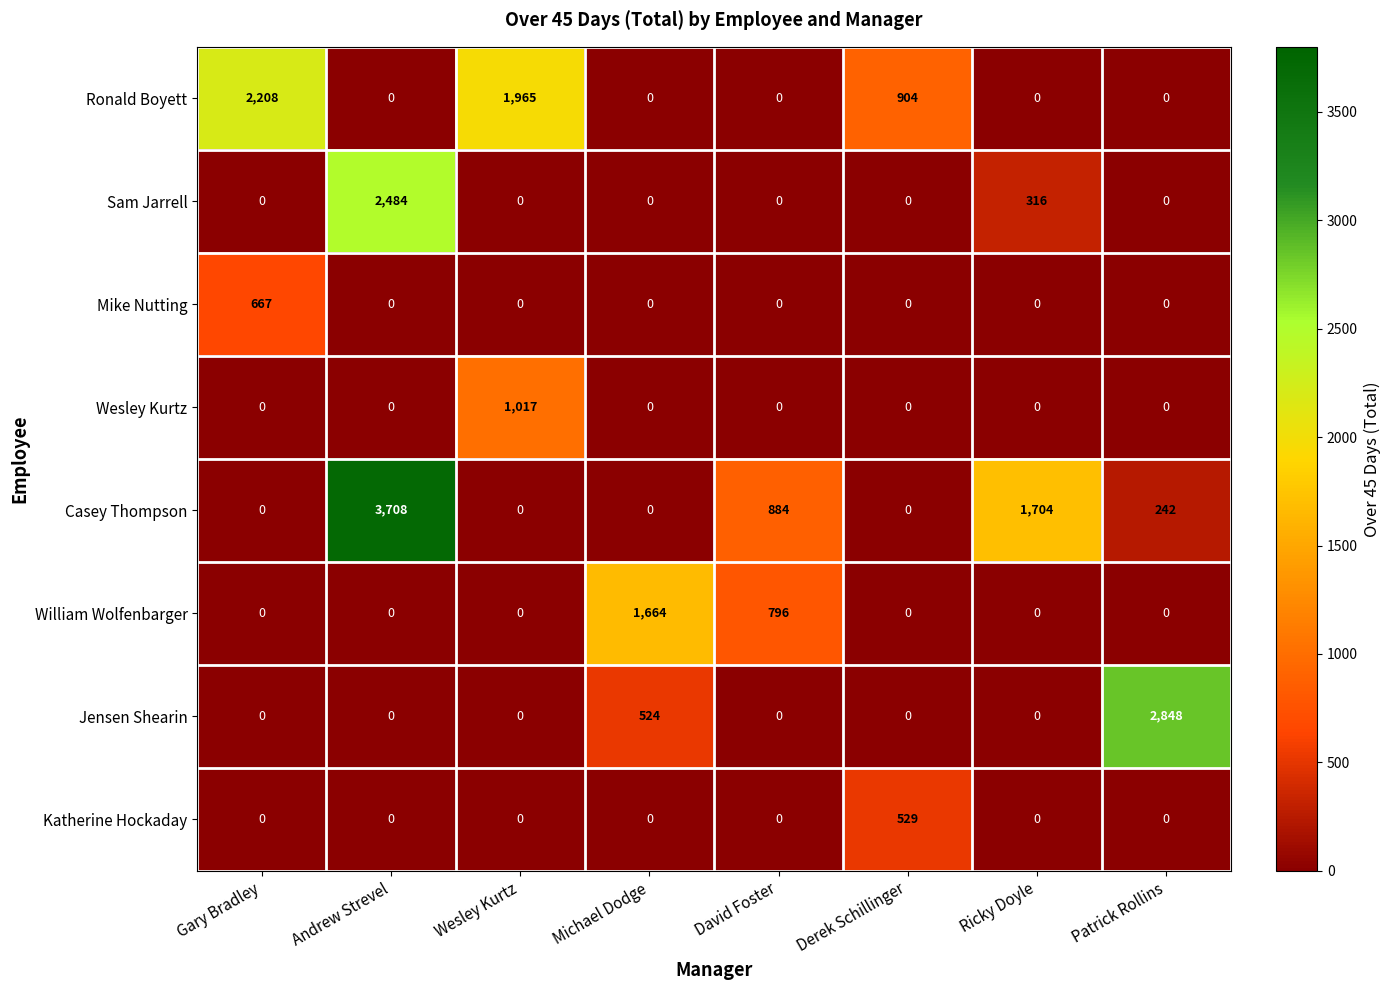

At which category does the chart reach its peak across all series?

Andrew Strevel